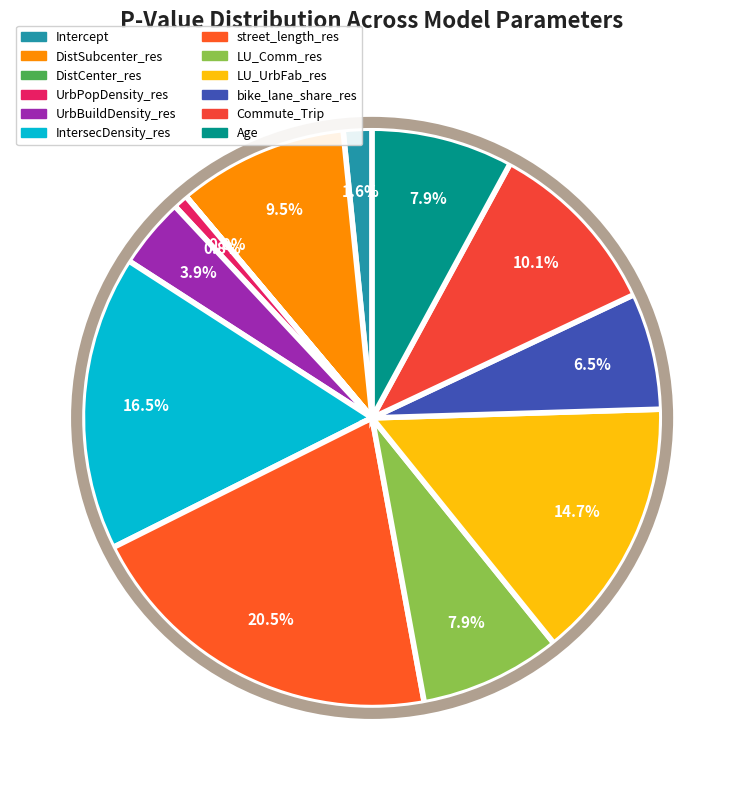

Rank the categories by value from lowest to highest.

DistCenter_res, UrbPopDensity_res, Intercept, UrbBuildDensity_res, bike_lane_share_res, LU_Comm_res, Age, DistSubcenter_res, Commute_Trip, LU_UrbFab_res, IntersecDensity_res, street_length_res